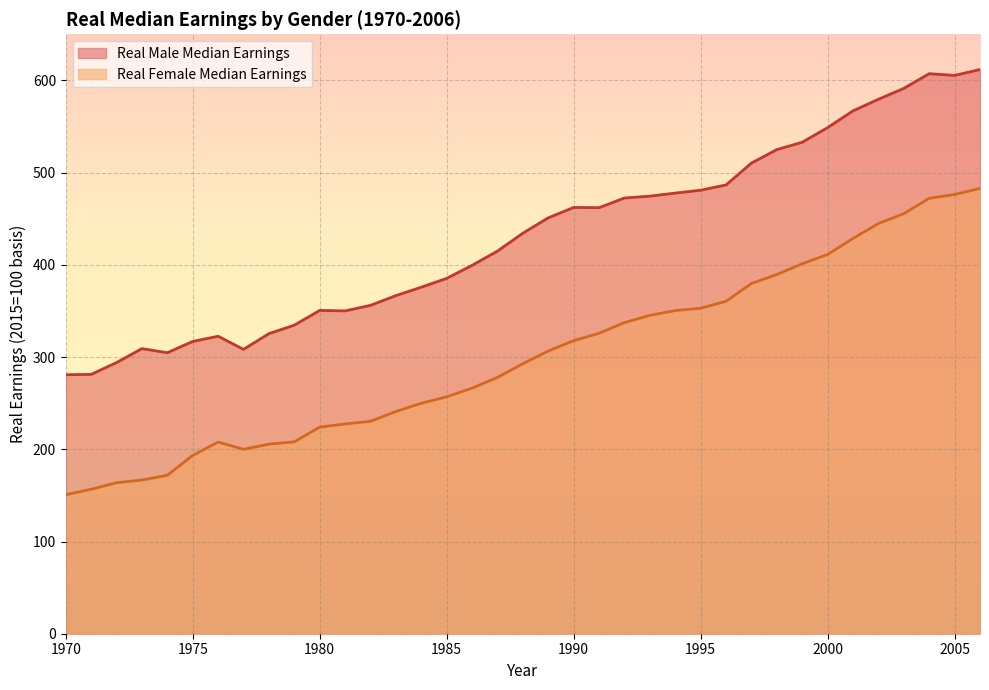

What value does the Real Female Median Earnings series have at 2000?

411.2